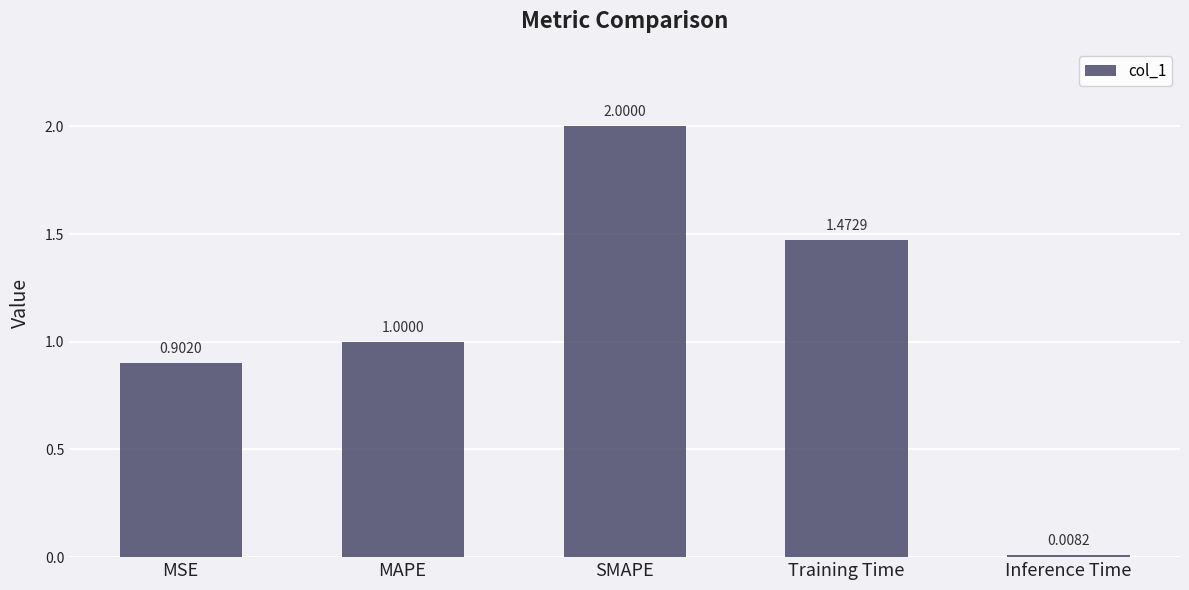

Are the bars horizontal?

No